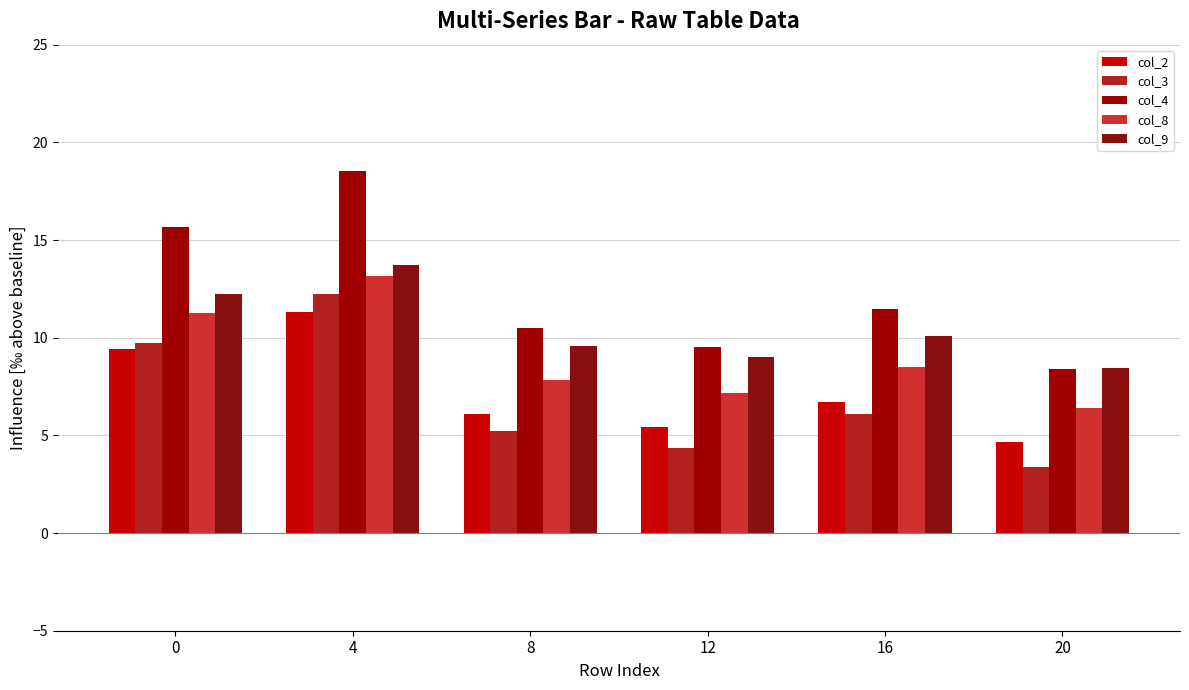

True or false: col_2 has a value of 6.1 at 8.

True